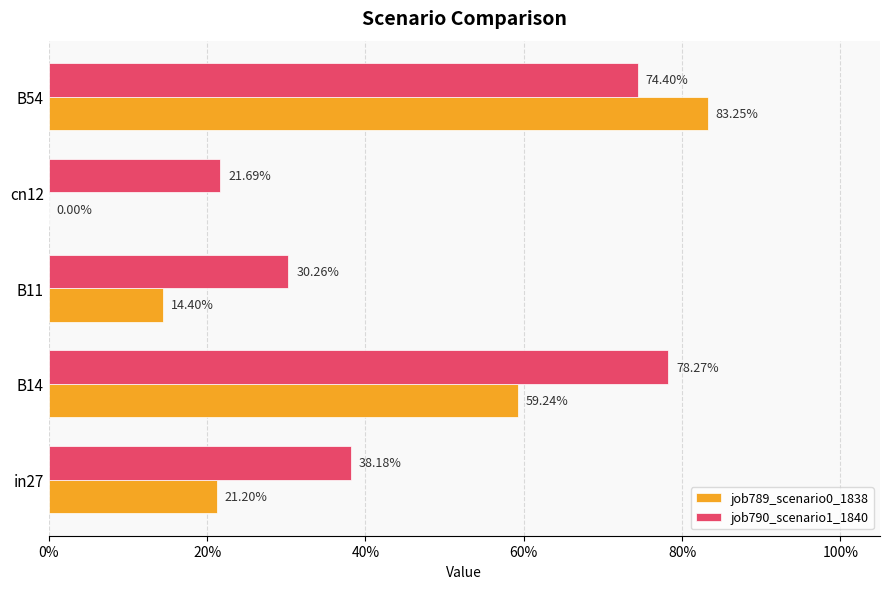

What are all the series names shown in the legend?

job789_scenario0_1838, job790_scenario1_1840